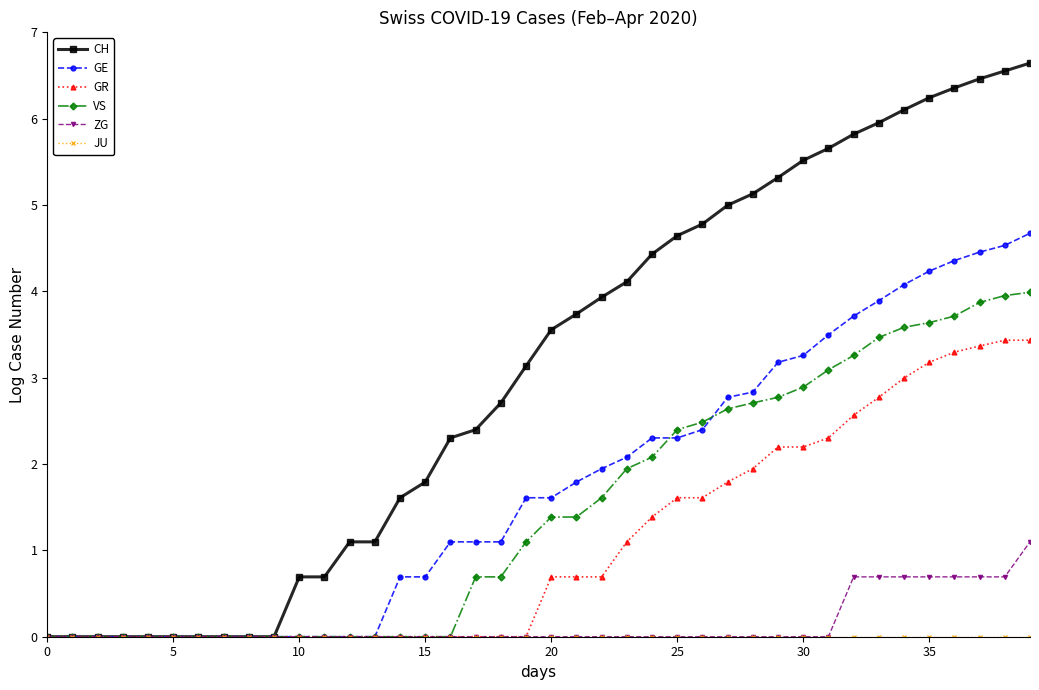

What is the highest value of the VS series?

4.0